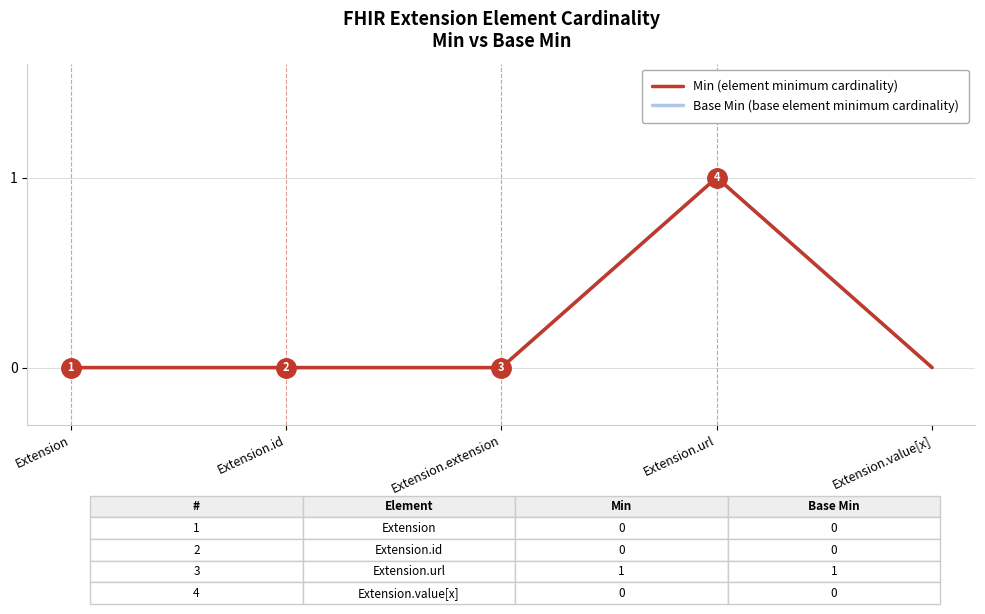

How many interior local peaks does the Min (element minimum cardinality) series have?

1